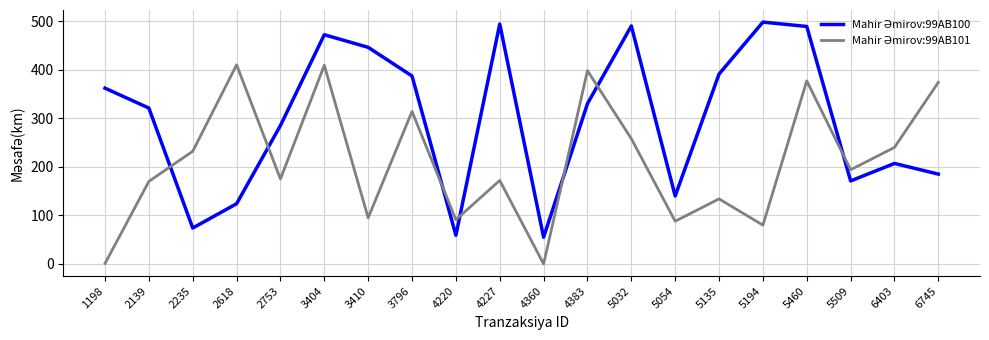

What is the total value across all series at 2235?

306